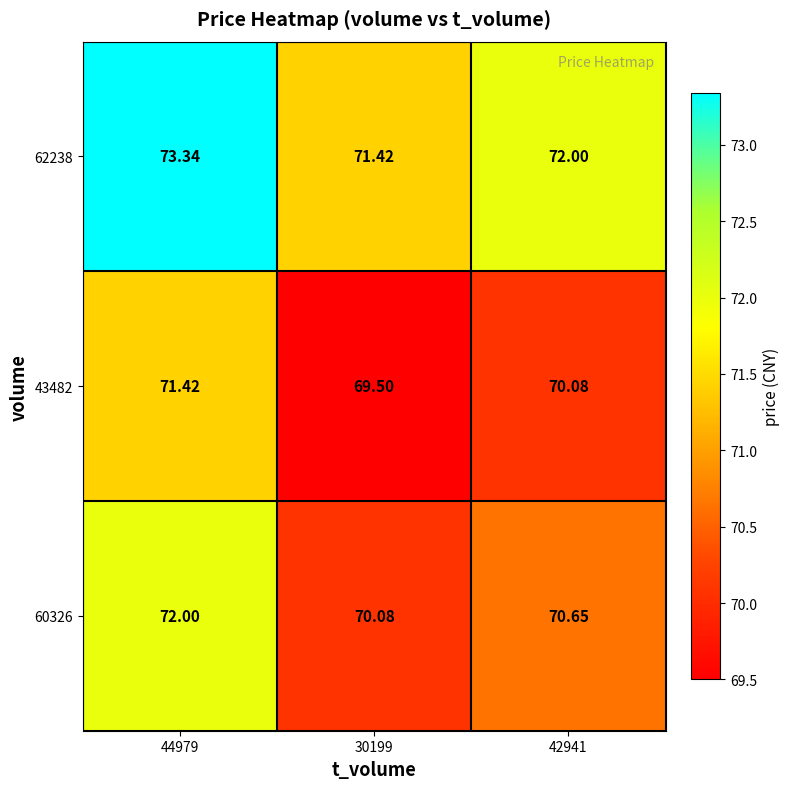

Is the value of 60326 at 30199 greater than the value of 62238 at 42941?

No